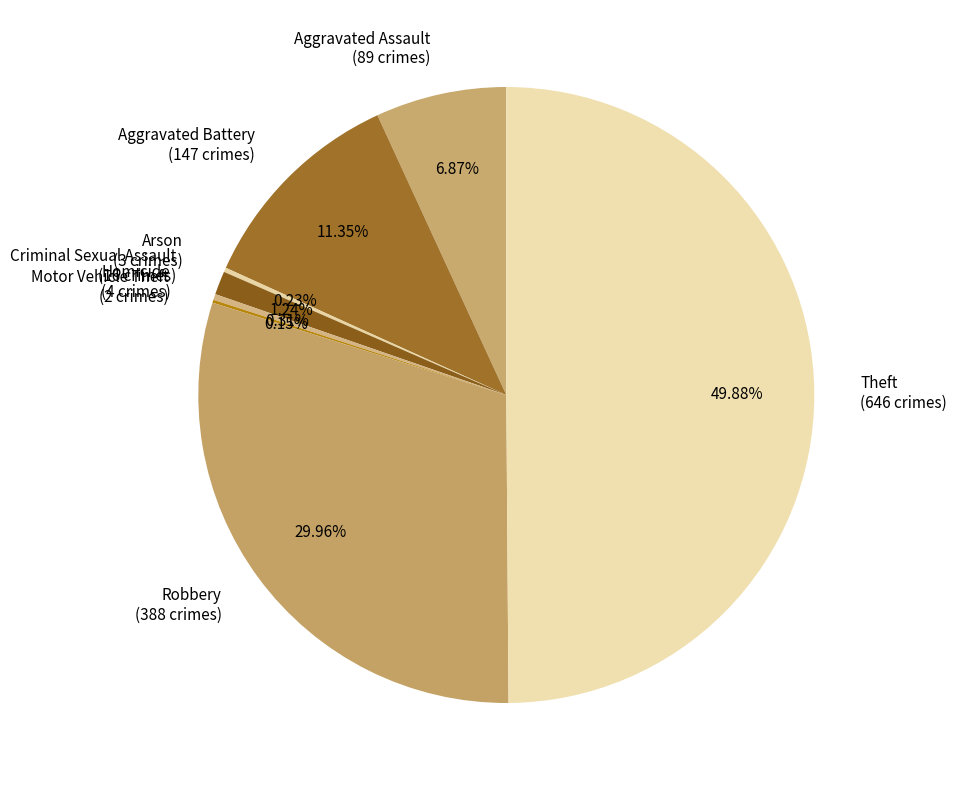

Which has a higher value, Aggravated Battery (147 crimes) or Aggravated Assault (89 crimes)?

Aggravated Battery (147 crimes)